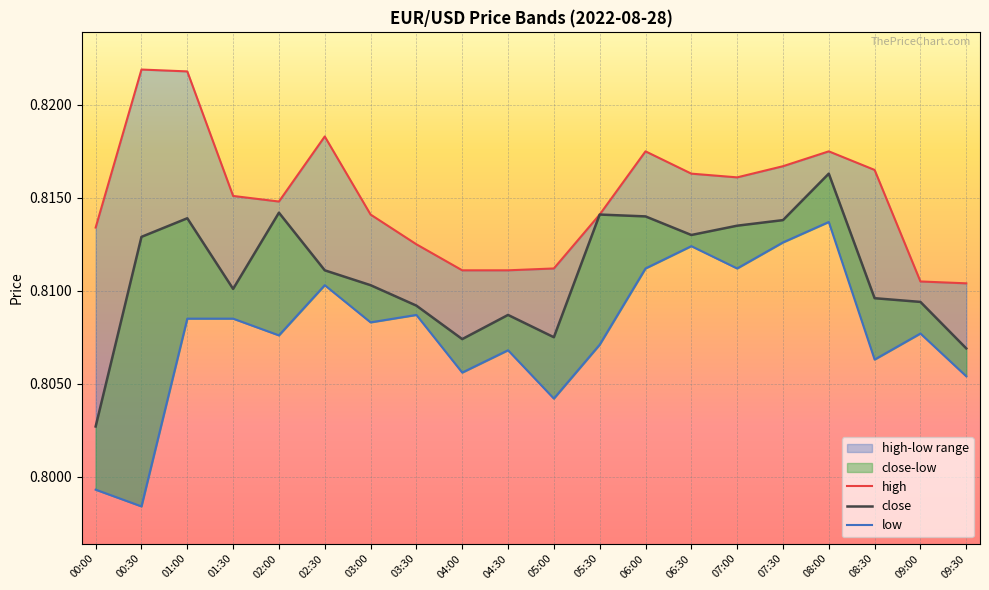

True or false: close has a value of 0.8 at 00:00.

True